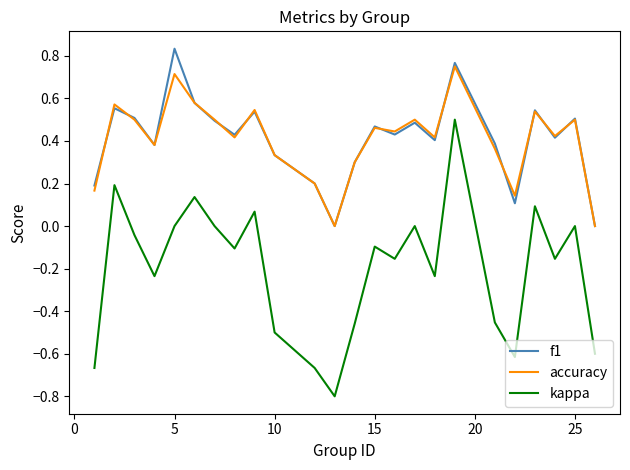

List the series in order of their peak value, lowest first.

kappa, accuracy, f1